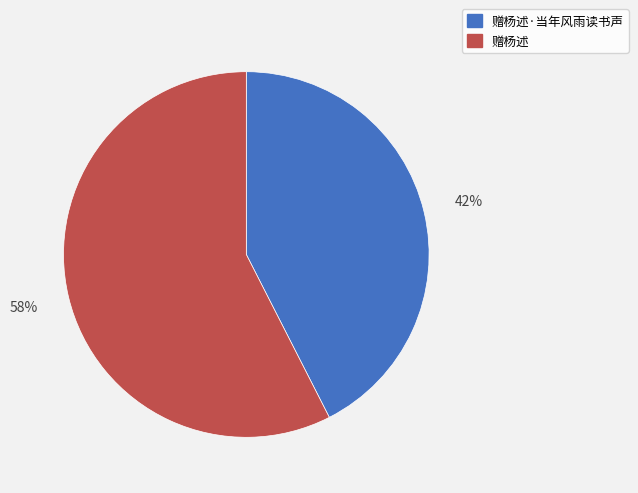

Rank the categories by value from lowest to highest.

赠杨述·当年风雨读书声, 赠杨述